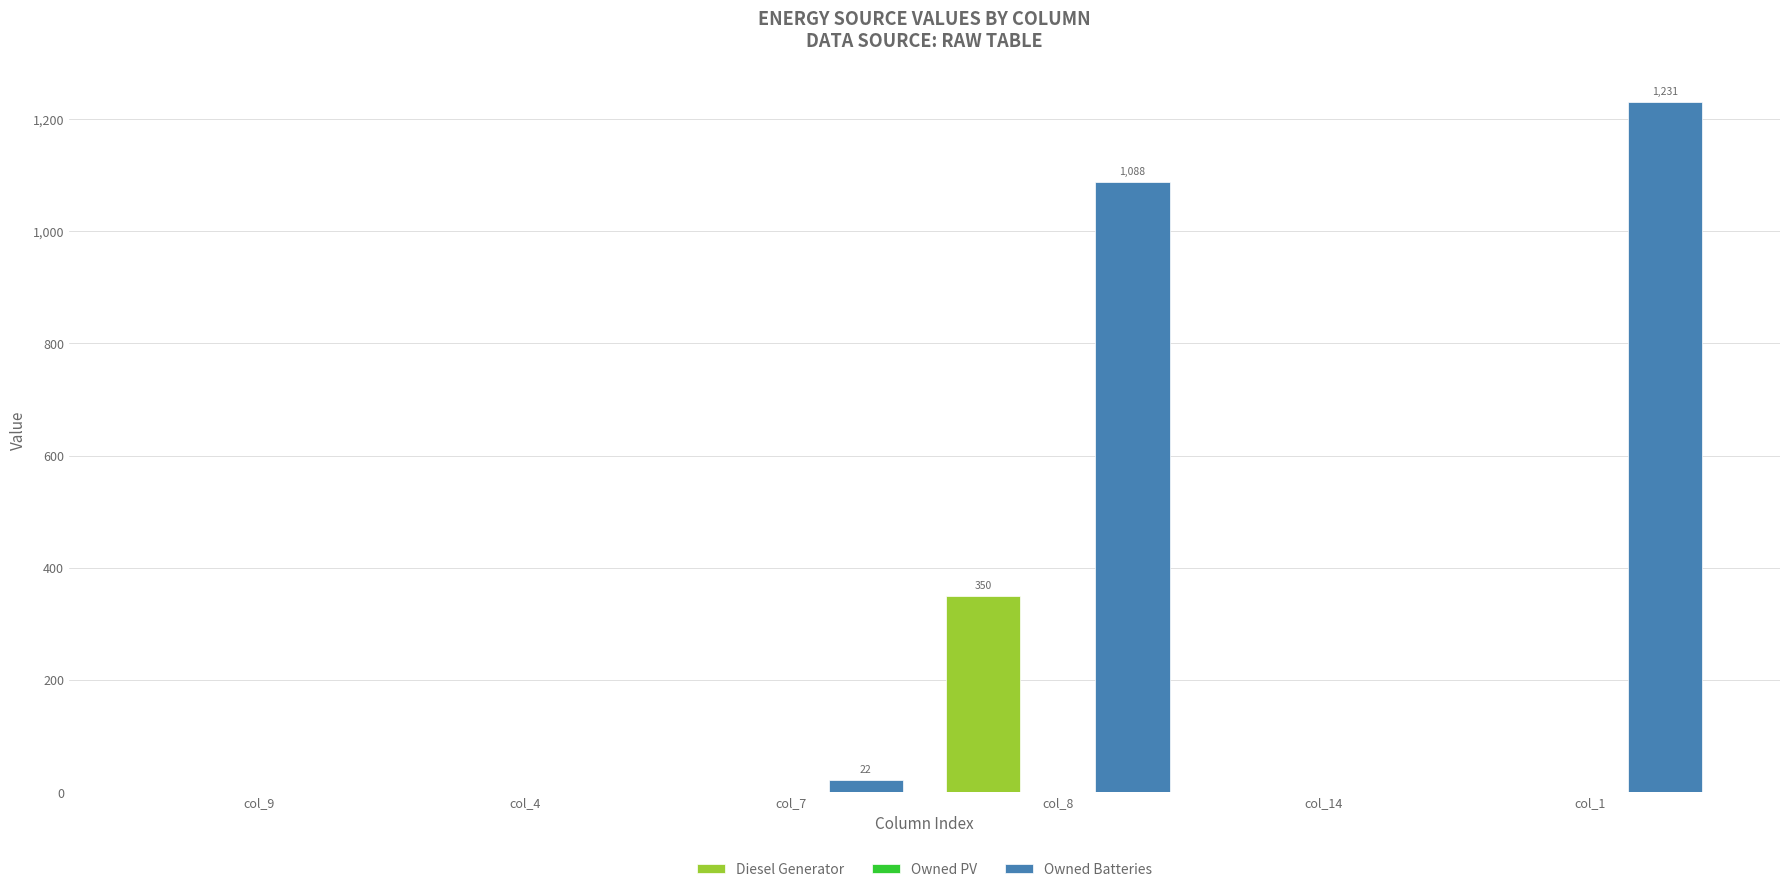

Which label corresponds to the largest value in the chart?

col_1